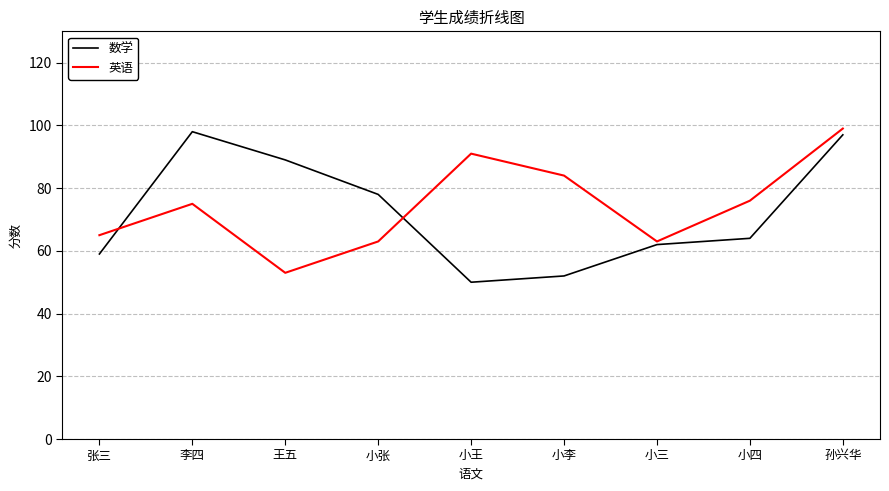

Count the number of categories in the chart.

9